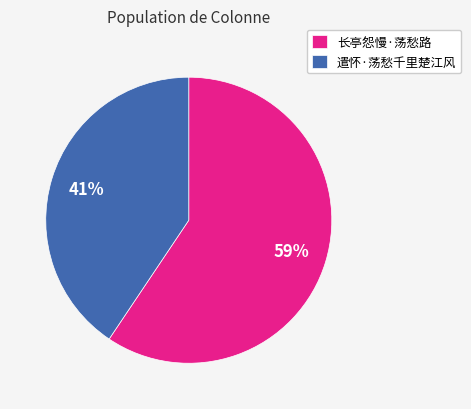

To the nearest percent, what is the average slice percentage?

50%